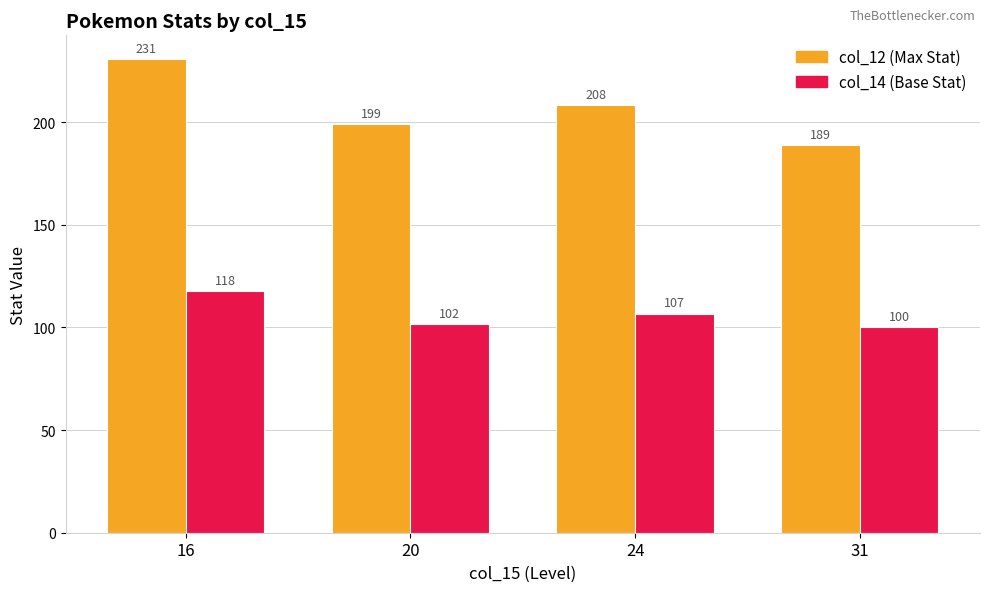

At which category is the sum across all series the highest?

16